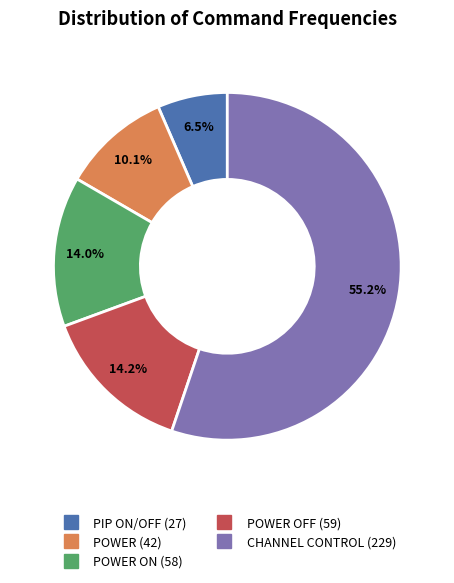

Is there any slice that represents more than half of the pie?

Yes